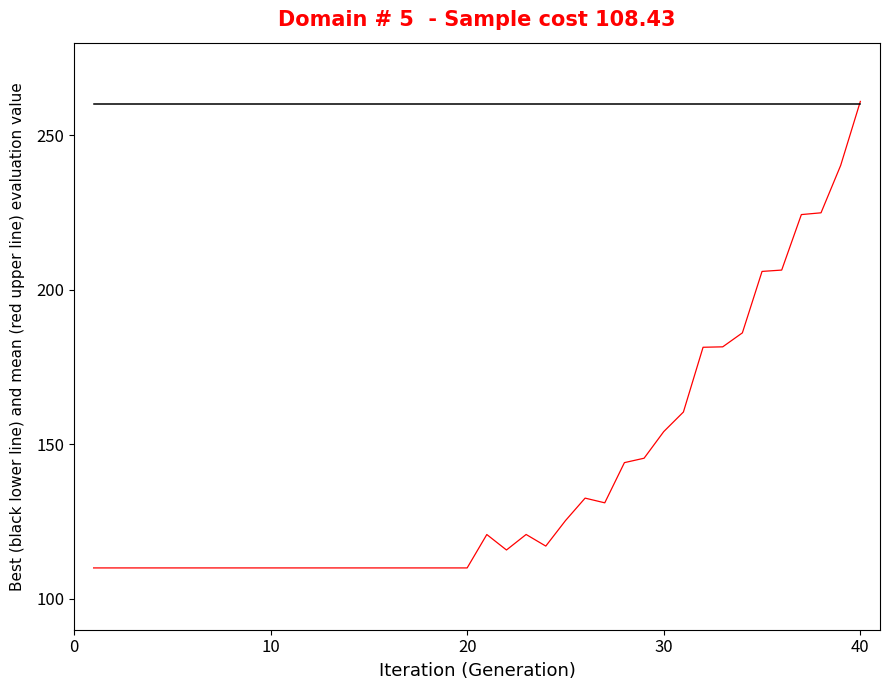

What is the greatest value displayed?

261.0